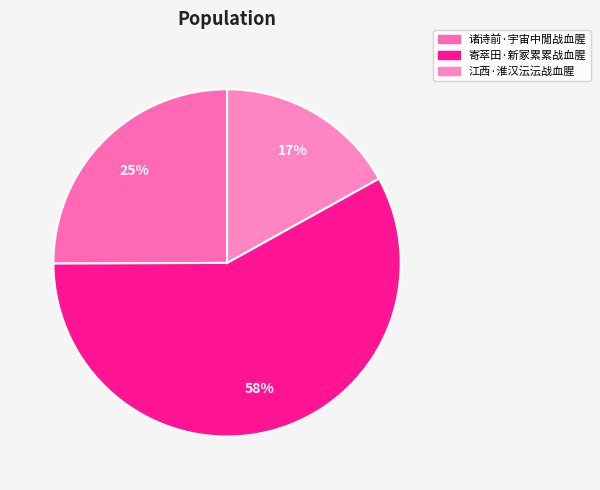

Which slice is the largest?

寄萃田·新冢累累战血腥